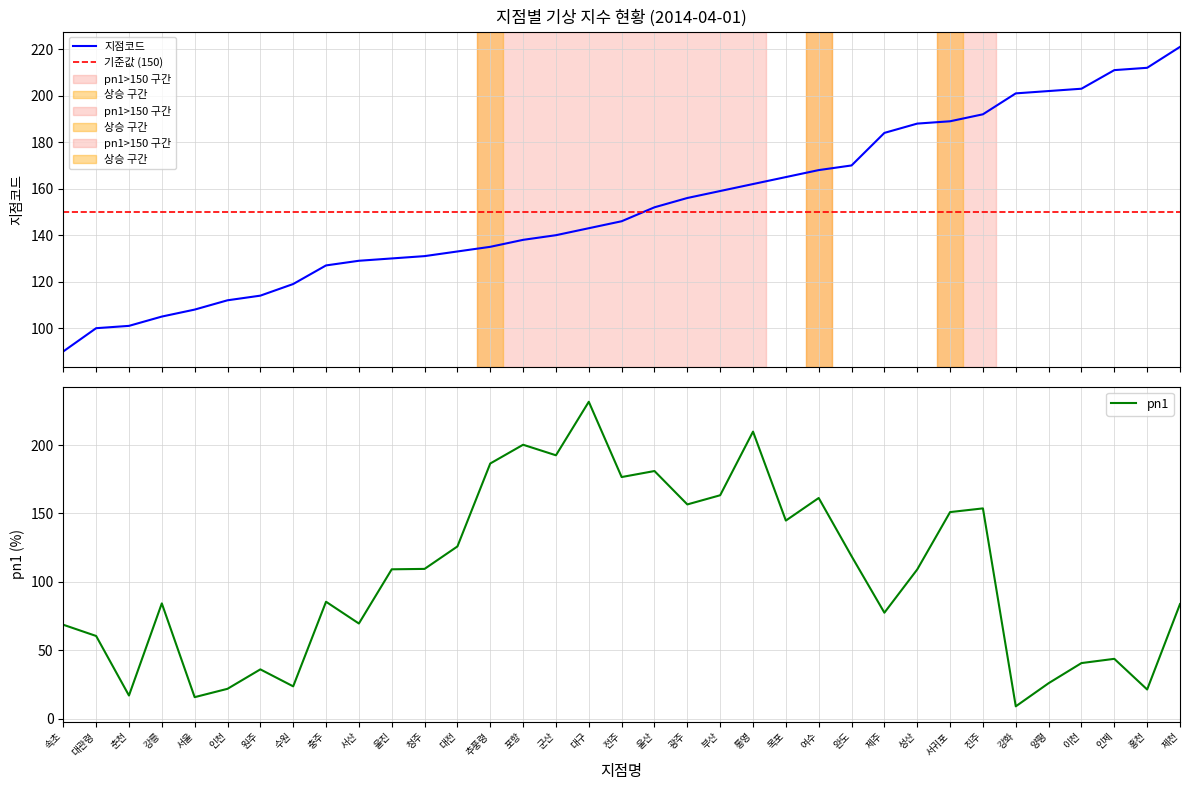

Reading left to right, extract all data points from this chart.

지점코드: 속초=90.0	대관령=100.0	춘천=101.0	강릉=105.0	서울=108.0	인천=112.0	원주=114.0	수원=119.0	충주=127.0	서산=129.0	울진=130.0	청주=131.0	대전=133.0	추풍령=135.0	포항=138.0	군산=140.0	대구=143.0	전주=146.0	울산=152.0	광주=156.0	부산=159.0	통영=162.0	목포=165.0	여수=168.0	완도=170.0	제주=184.0	성산=188.0	서귀포=189.0	진주=192.0	강화=201.0	양평=202.0	이천=203.0	인제=211.0	홍천=212.0	제천=221.0
pn1: 속초=68.7	대관령=60.5	춘천=17.0	강릉=84.3	서울=15.8	인천=21.9	원주=36.1	수원=23.7	충주=85.5	서산=69.6	울진=109.2	청주=109.5	대전=125.9	추풍령=186.5	포항=200.2	군산=192.5	대구=231.6	전주=176.6	울산=181.0	광주=156.6	부산=163.3	통영=209.8	목포=144.8	여수=161.3	완도=118.8	제주=77.5	성산=109.1	서귀포=151.0	진주=153.7	강화=9.1	양평=26.0	이천=40.7	인제=43.8	홍천=21.4	제천=83.8